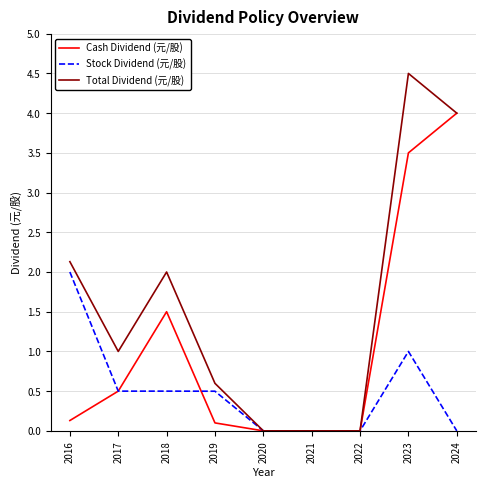

What is the spread (max minus min) of values at 2019?

0.5